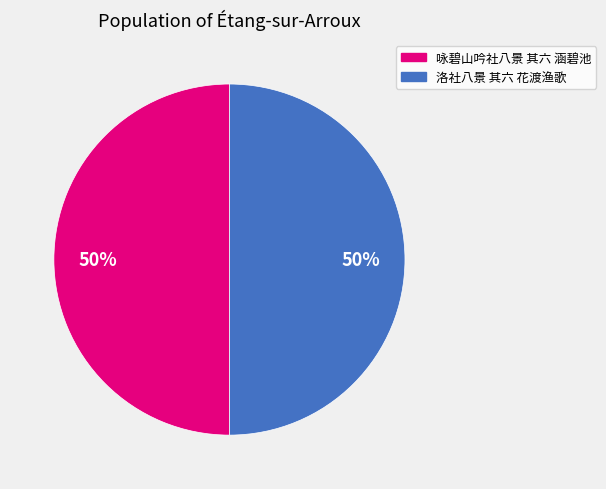

What is the ratio of the value at 洛社八景 其六 花渡渔歌 to the value at 咏碧山吟社八景 其六 涵碧池?

1.0